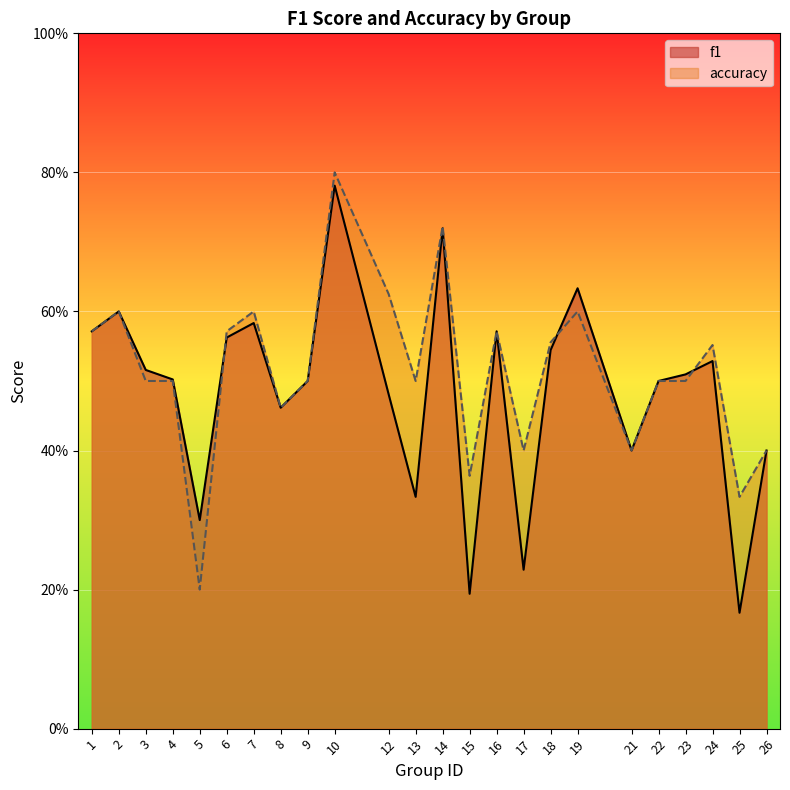

What is the difference between the maximum and minimum values in the f1 series?

0.6